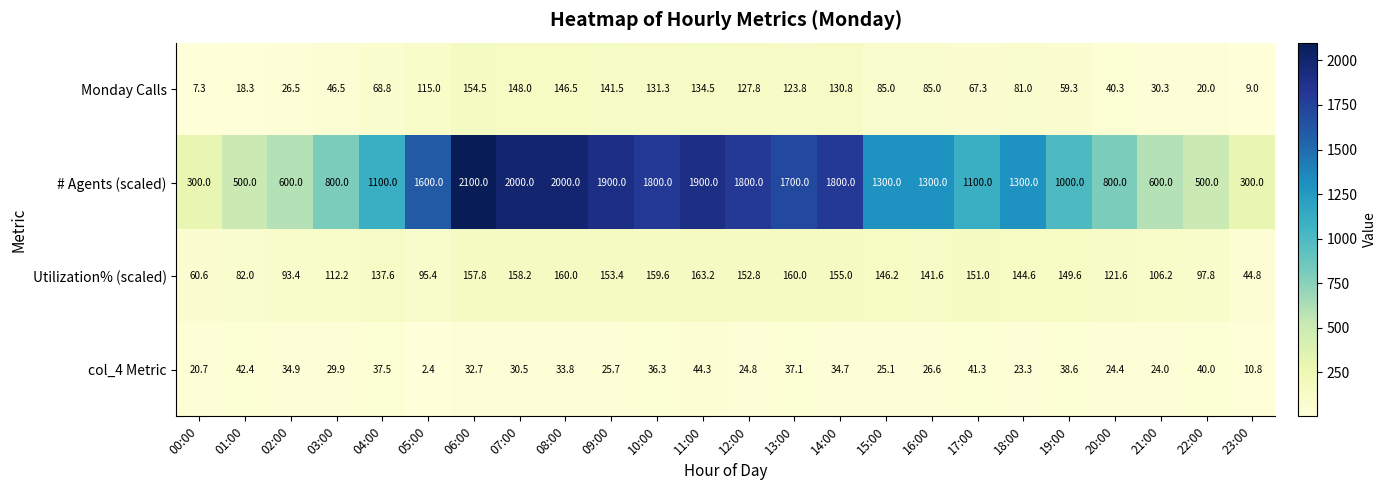

The col_4 Metric series shows 58.1 at 02:00. True or false?

False